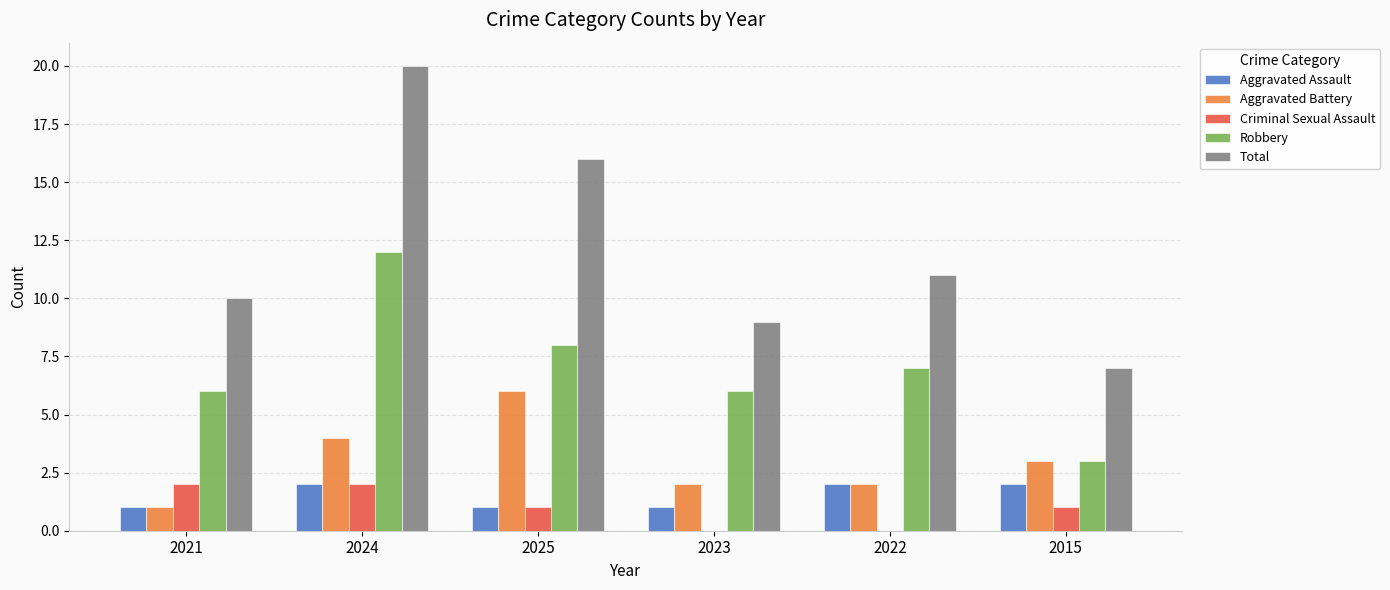

Reading left to right, transcribe all the data shown in this chart.

Aggravated Assault: 1	2	1	1	2	2
Aggravated Battery: 1	4	6	2	2	3
Criminal Sexual Assault: 2	2	1	0	0	1
Robbery: 6	12	8	6	7	3
Total: 10	20	16	9	11	7